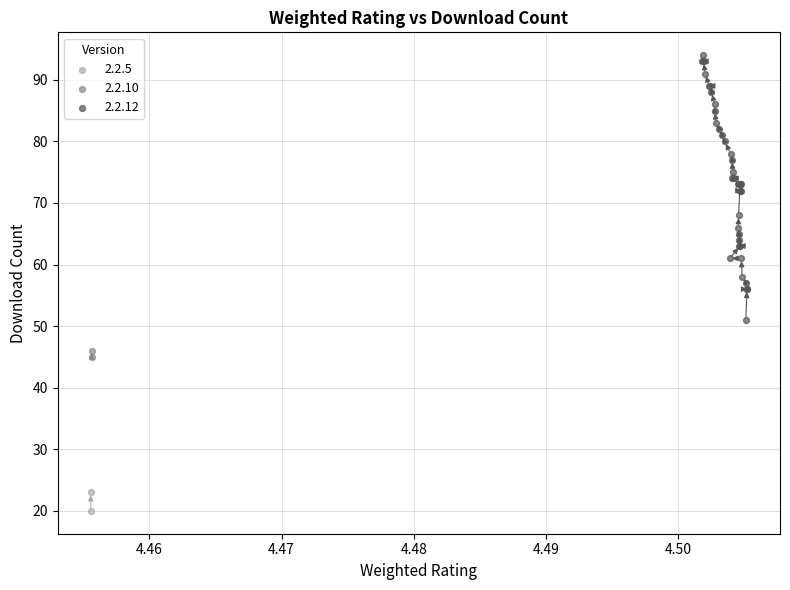

What are all the series names shown in the legend?

2.2.5, 2.2.10, 2.2.12